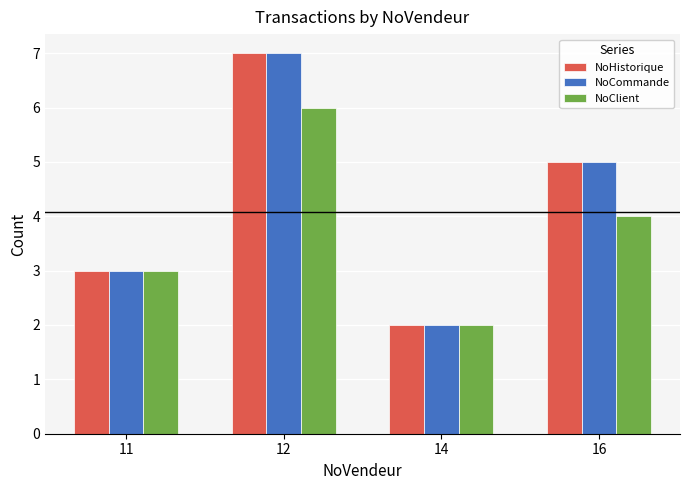

Which label corresponds to the largest value in the chart?

12